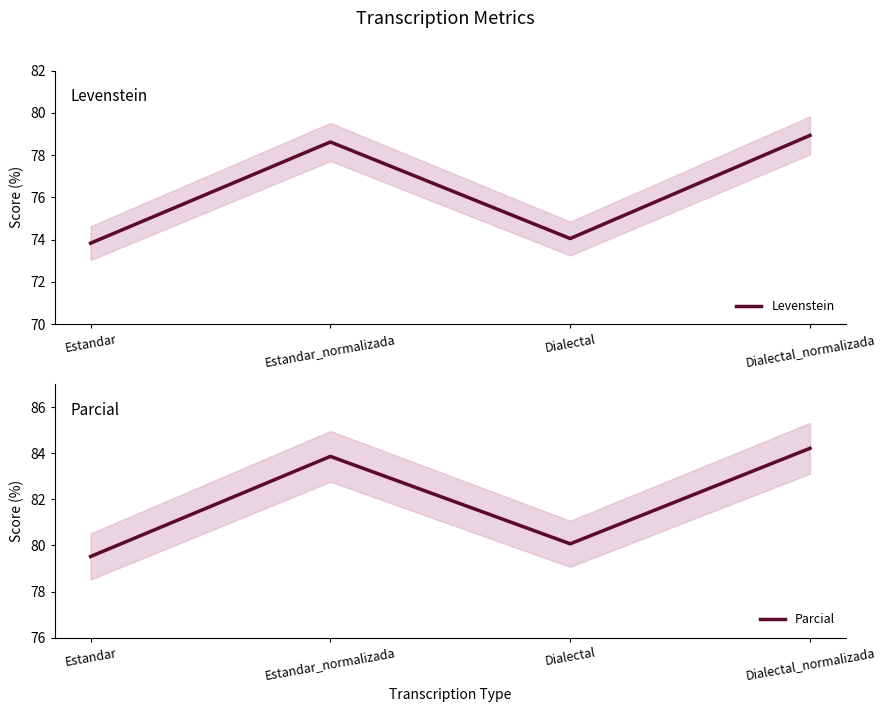

The value of Levenstein at Dialectal is 108.7. True or false?

False